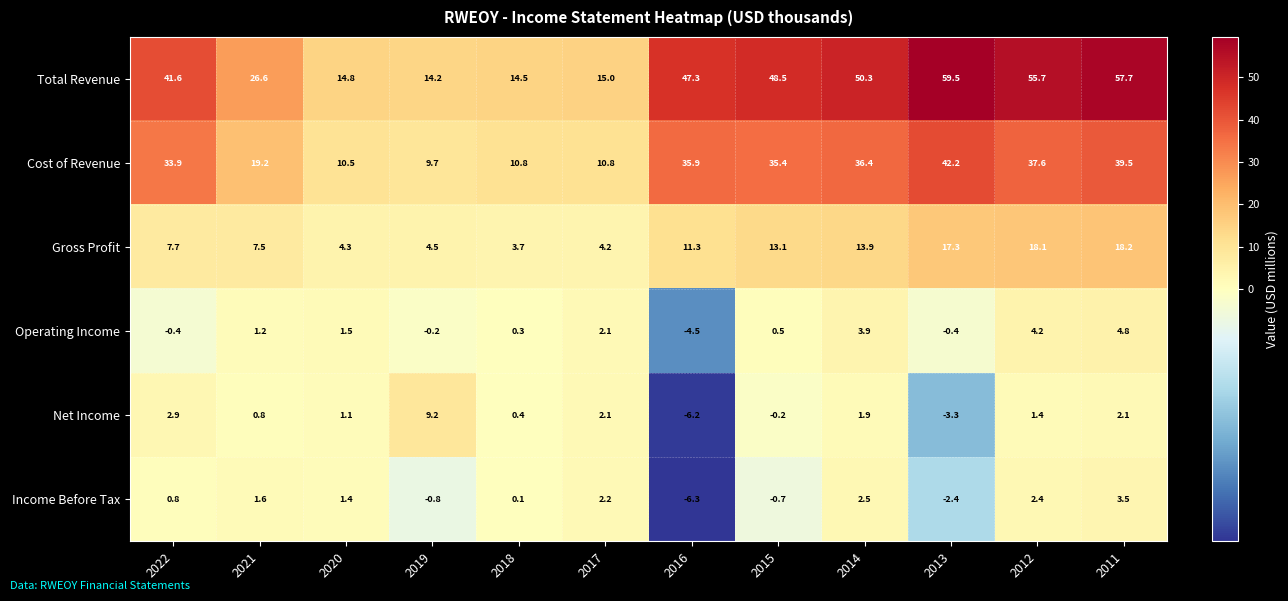

Which label corresponds to the largest value in the chart?

2013